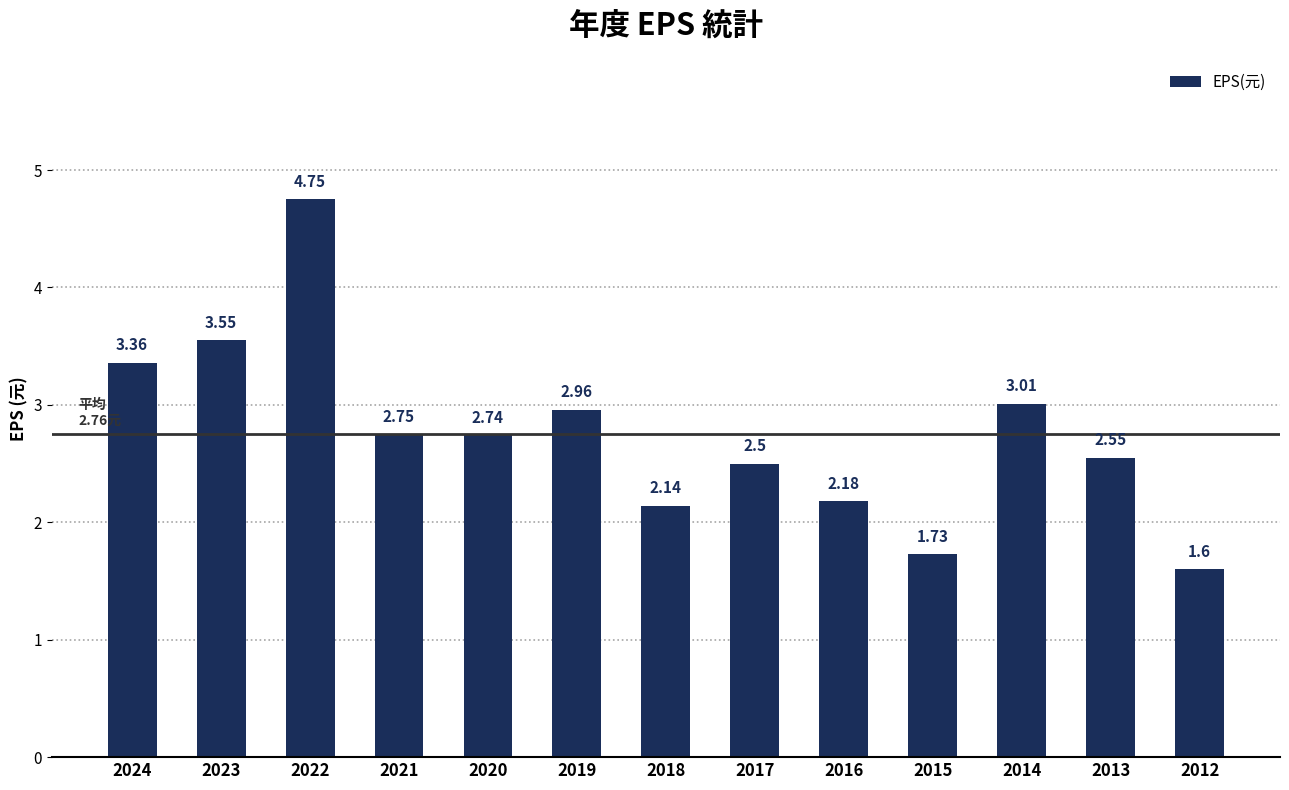

What is the difference between the values at 2019 and 2023?

0.6